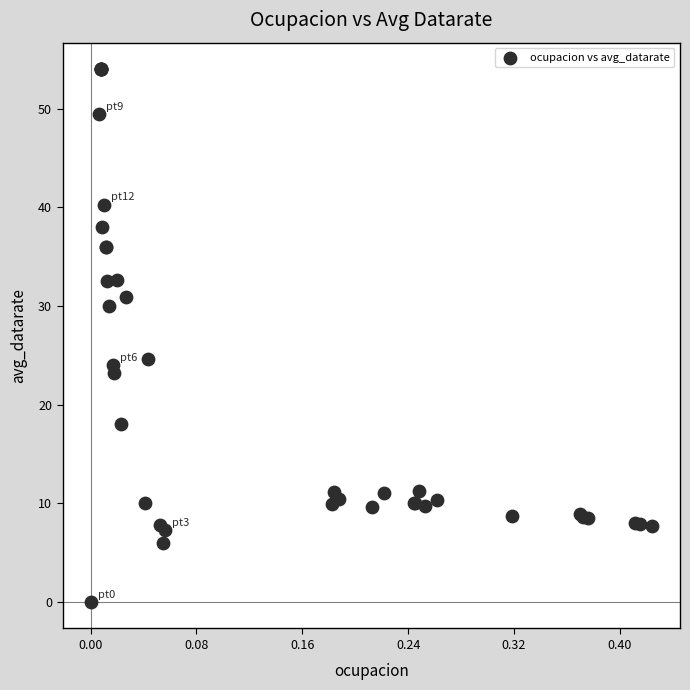

What Y value in the scatter plot is closest to 27?

24.6